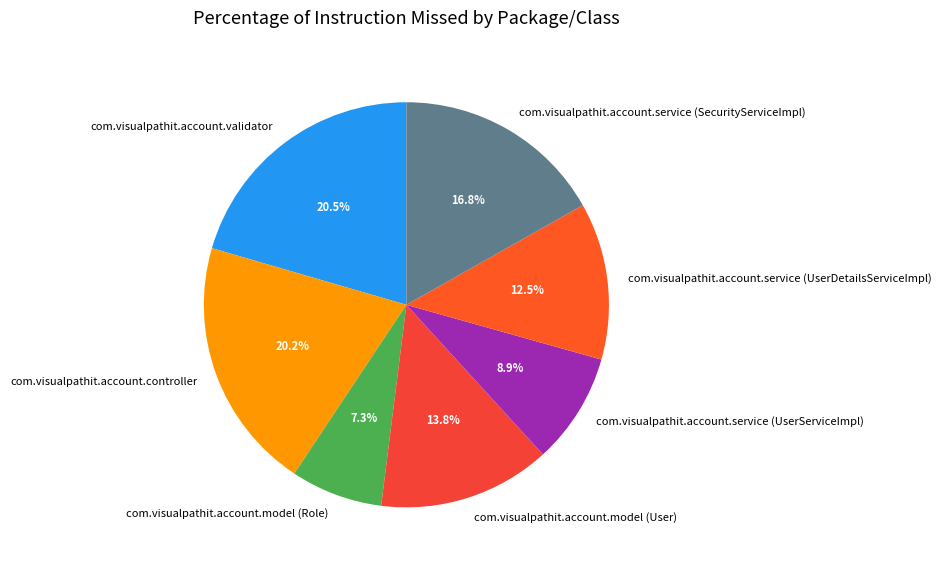

Which slice is the smallest?

com.visualpathit.account.model (Role)